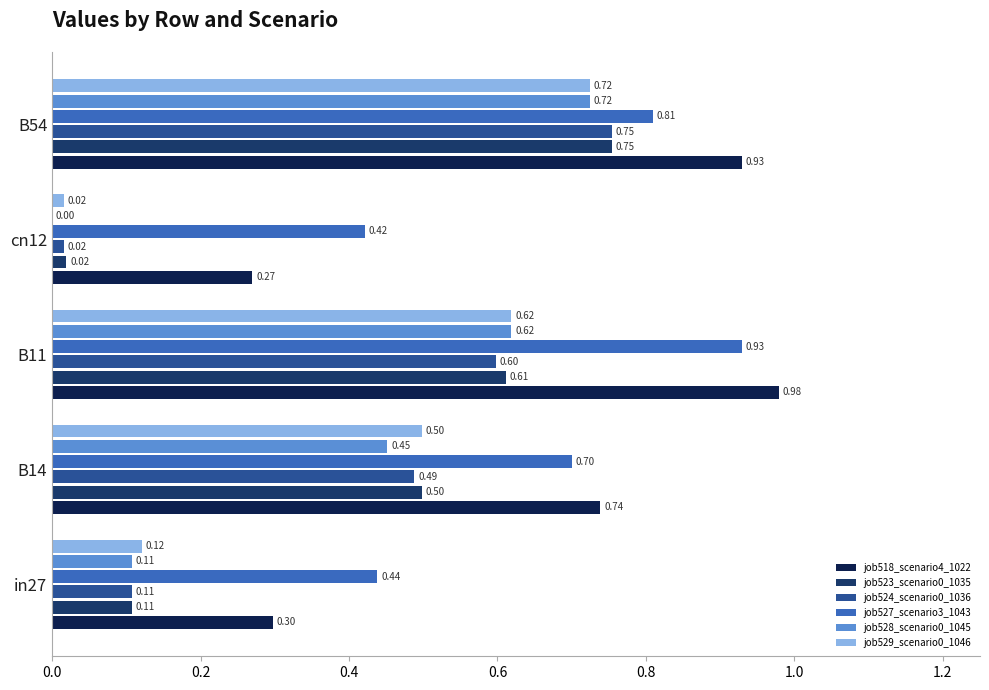

What is the sum of all job528_scenario0_1045 values?

1.9